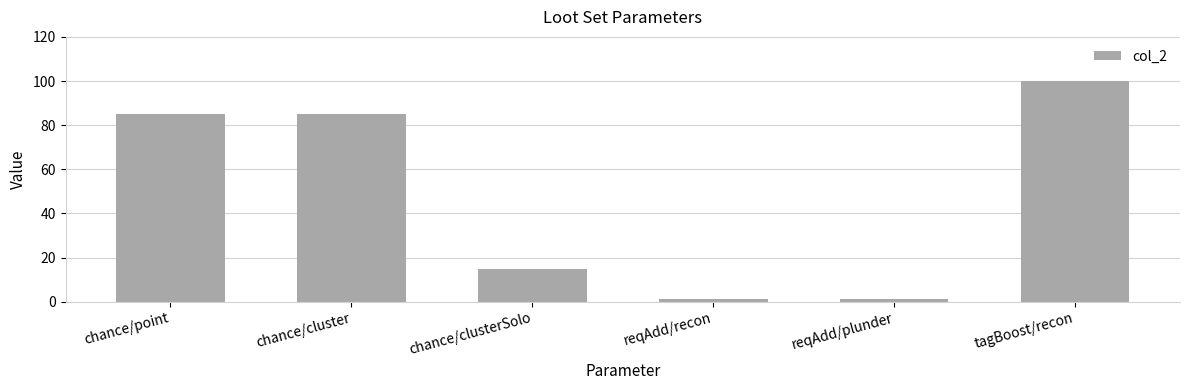

Are the bars grouped side by side (vs. stacked)?

No